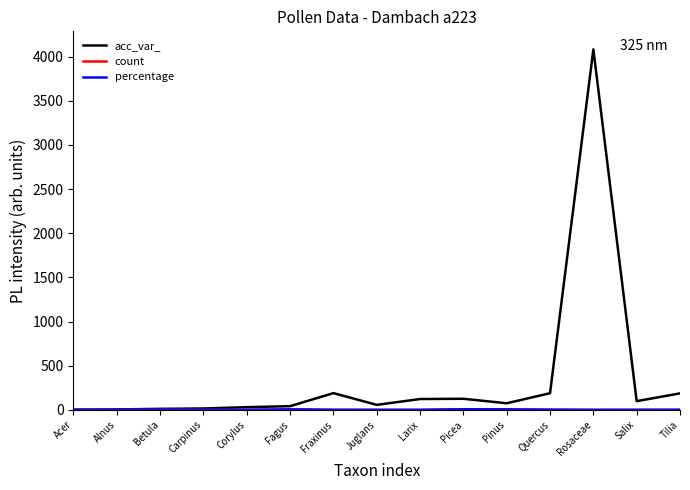

How many lines are shown in the chart?

3